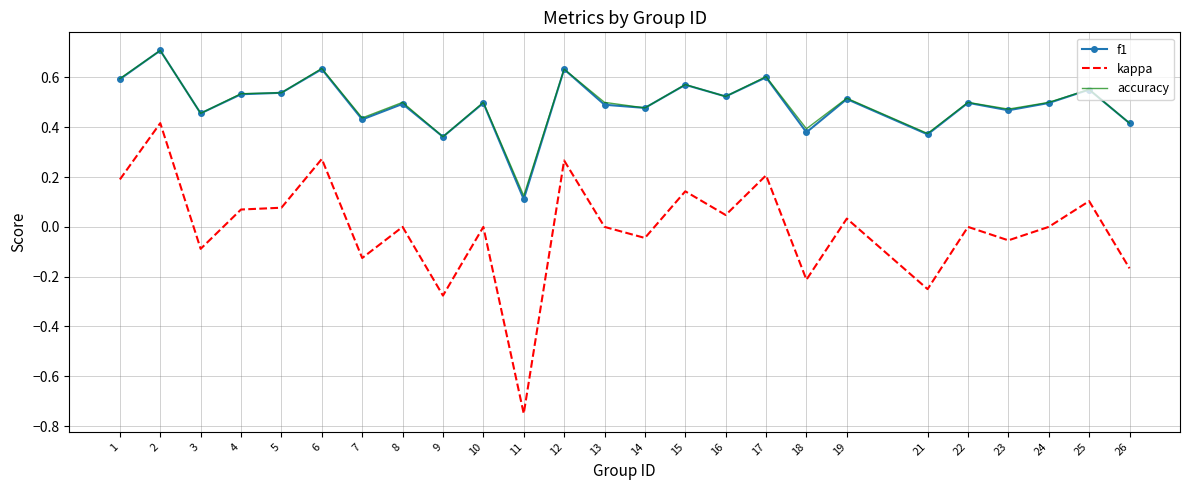

What is the sum of all f1 values?

12.3